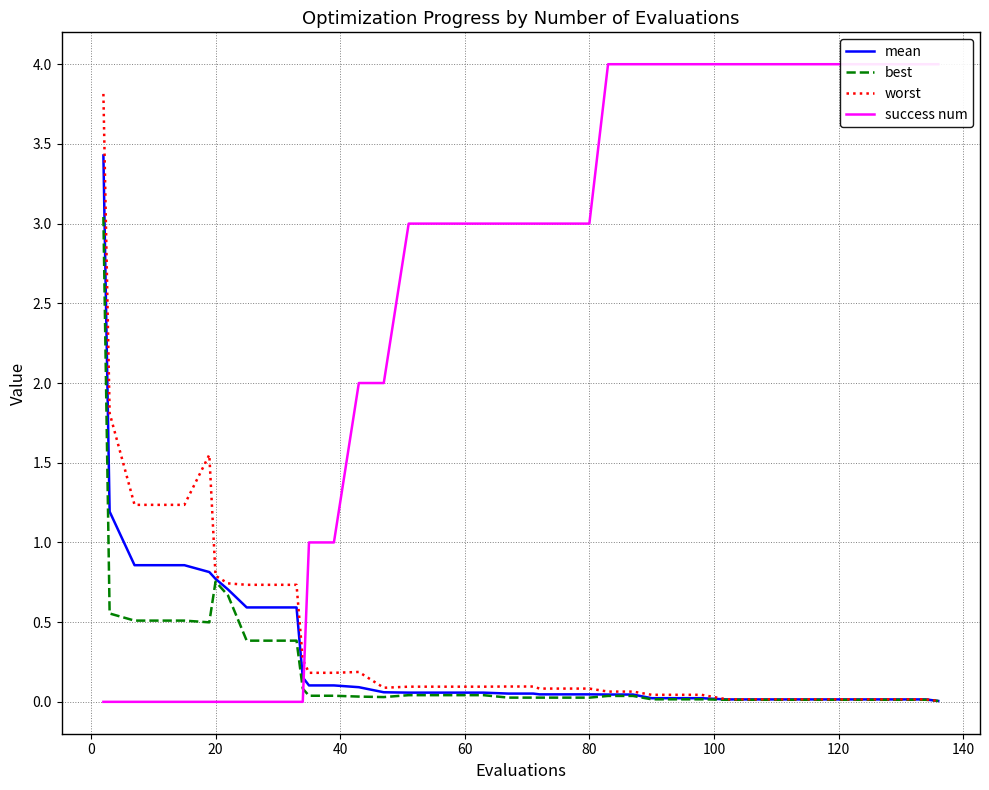

What is the highest value of the best series?

3.0